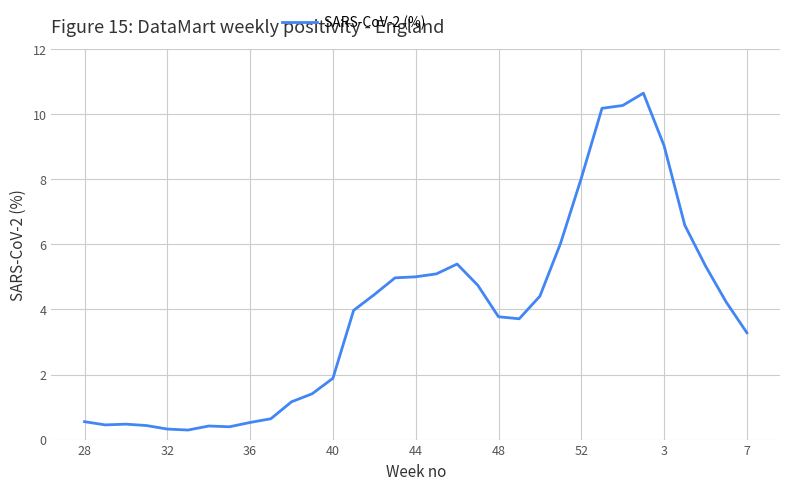

What is the maximum value shown in the chart?

10.6